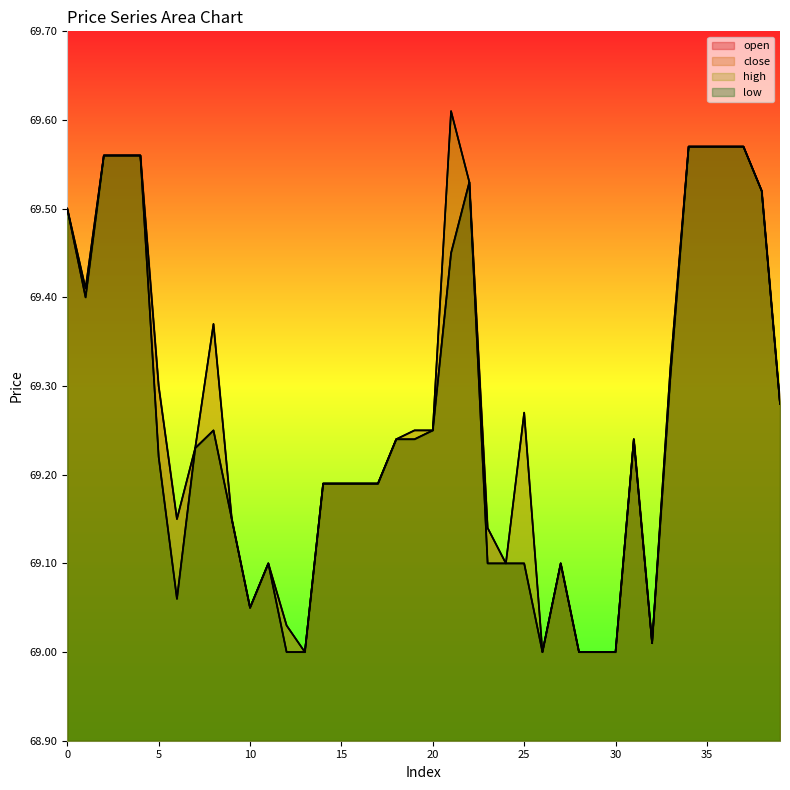

Reading left to right, extract all data points from this chart.

open: 0=69.5	1=69.4	2=69.6	3=69.6	4=69.6	5=69.3	6=69.2	7=69.2	8=69.2	9=69.2	10=69.0	11=69.1	12=69.0	13=69.0	14=69.2	15=69.2	16=69.2	17=69.2	18=69.2	19=69.2	20=69.2	21=69.5	22=69.5	23=69.1	24=69.1	25=69.1	26=69.0	27=69.1	28=69.0	29=69.0	30=69.0	31=69.2	32=69.0	33=69.3	34=69.6	35=69.6	36=69.6	37=69.6	38=69.5	39=69.3
close: 0=69.5	1=69.4	2=69.6	3=69.6	4=69.6	5=69.2	6=69.1	7=69.2	8=69.4	9=69.2	10=69.0	11=69.1	12=69.0	13=69.0	14=69.2	15=69.2	16=69.2	17=69.2	18=69.2	19=69.2	20=69.2	21=69.6	22=69.5	23=69.1	24=69.1	25=69.3	26=69.0	27=69.1	28=69.0	29=69.0	30=69.0	31=69.2	32=69.0	33=69.3	34=69.6	35=69.6	36=69.6	37=69.6	38=69.5	39=69.3
high: 0=69.5	1=69.4	2=69.6	3=69.6	4=69.6	5=69.3	6=69.2	7=69.2	8=69.4	9=69.2	10=69.0	11=69.1	12=69.0	13=69.0	14=69.2	15=69.2	16=69.2	17=69.2	18=69.2	19=69.2	20=69.2	21=69.6	22=69.5	23=69.1	24=69.1	25=69.3	26=69.0	27=69.1	28=69.0	29=69.0	30=69.0	31=69.2	32=69.0	33=69.3	34=69.6	35=69.6	36=69.6	37=69.6	38=69.5	39=69.3
low: 0=69.5	1=69.4	2=69.6	3=69.6	4=69.6	5=69.2	6=69.1	7=69.2	8=69.2	9=69.2	10=69.0	11=69.1	12=69.0	13=69.0	14=69.2	15=69.2	16=69.2	17=69.2	18=69.2	19=69.2	20=69.2	21=69.5	22=69.5	23=69.1	24=69.1	25=69.1	26=69.0	27=69.1	28=69.0	29=69.0	30=69.0	31=69.2	32=69.0	33=69.3	34=69.6	35=69.6	36=69.6	37=69.6	38=69.5	39=69.3